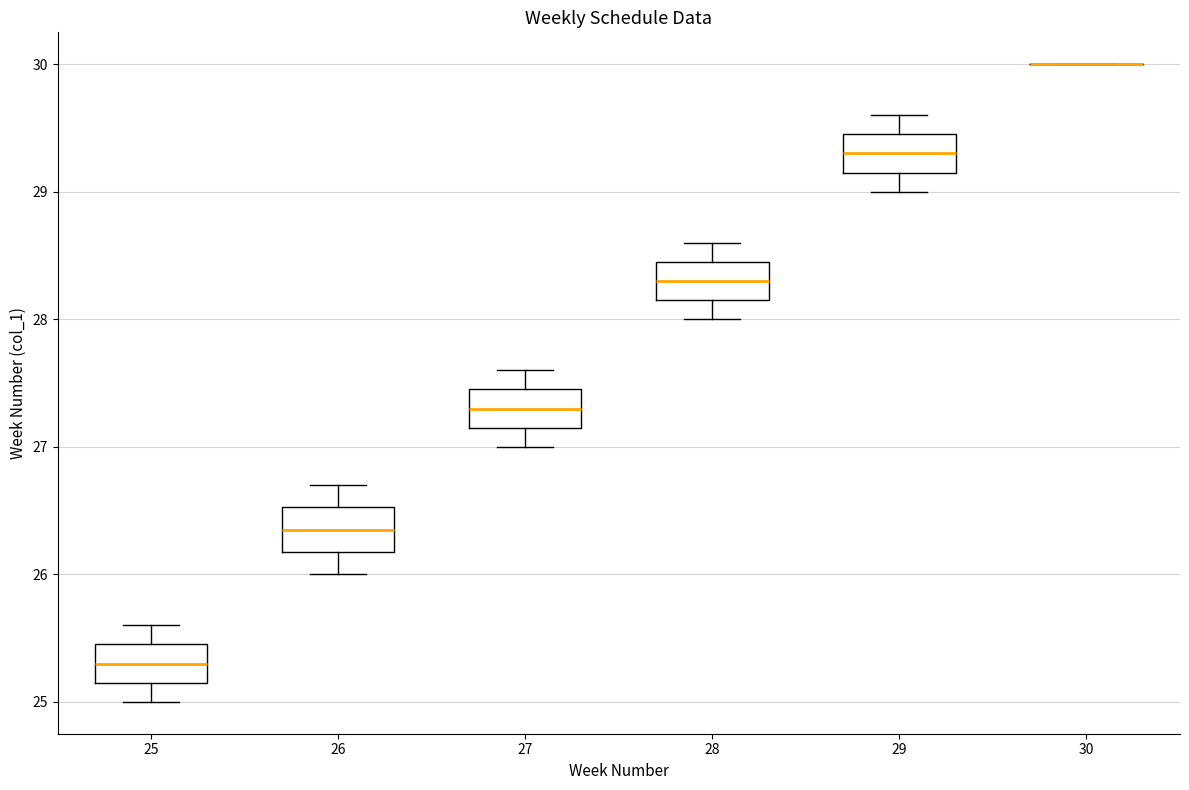

Where does the upper whisker of the box at x = 29 end on the y-axis? The values are not printed on the chart, so give them approximately, as read against the axis.

29.6